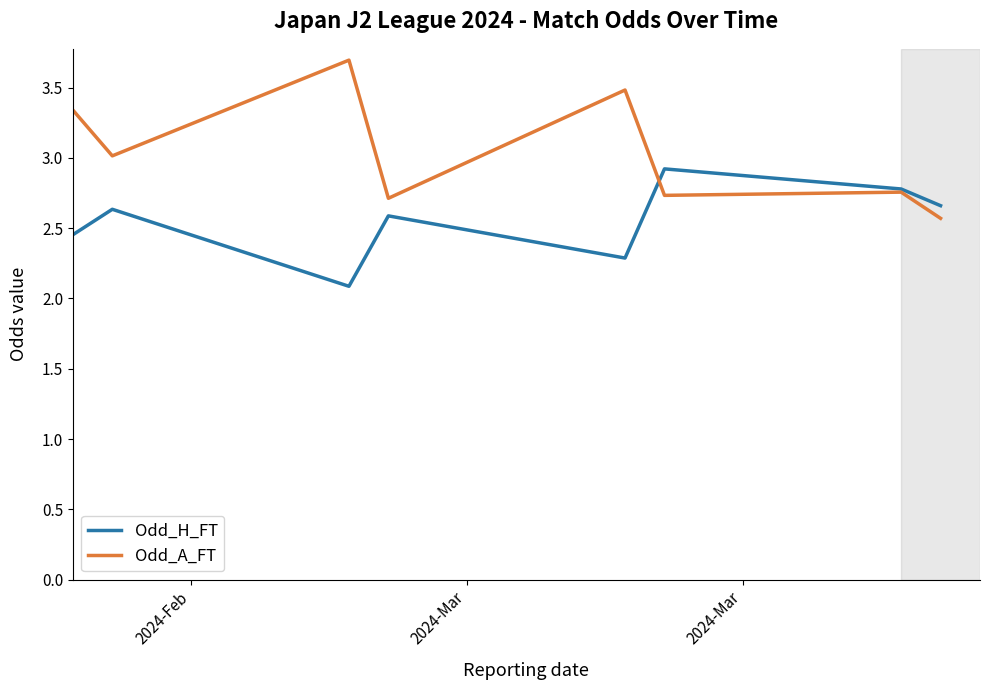

Which series has the largest total across all categories?

Odd_A_FT